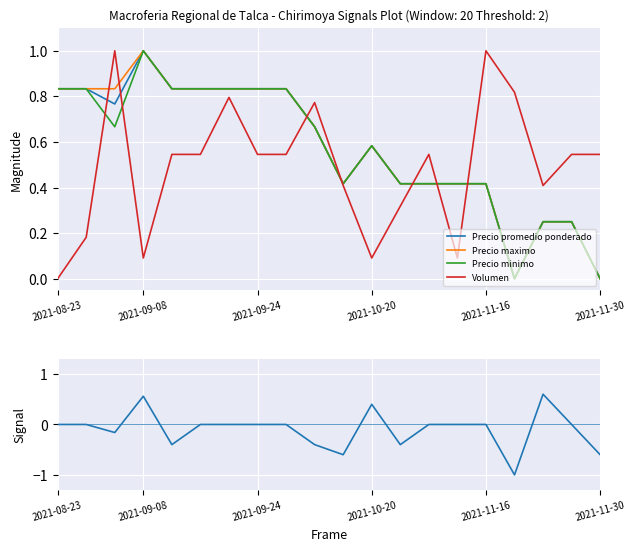

What is the maximum value for Volumen?

1.0